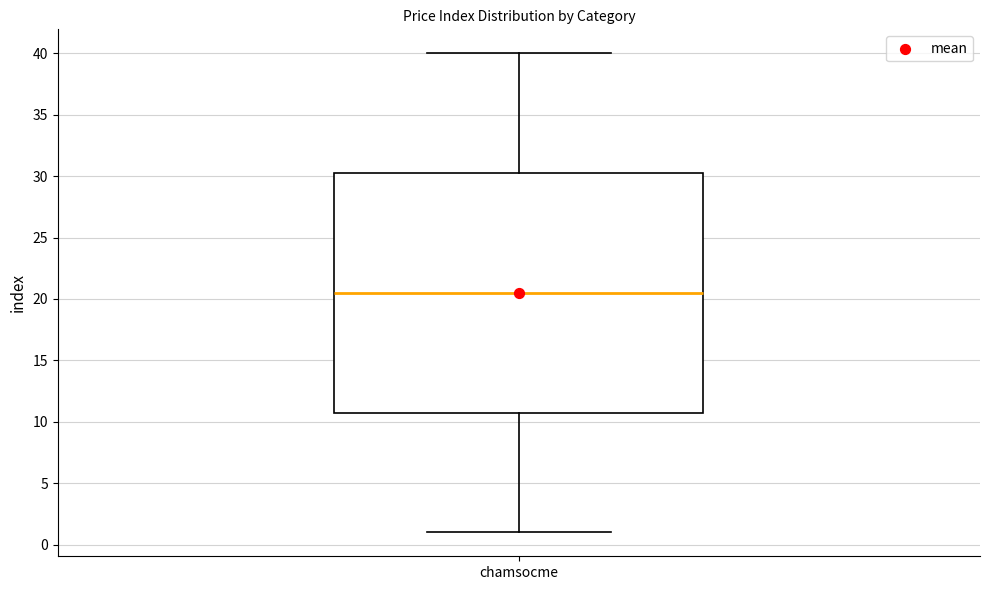

Transcribe this box plot: give where the median line is, the range the box spans, and where the two whiskers end, as read against the y-axis. The values are not printed on the chart, so give them approximately, as read against the axis.

median 20.5, box 11.0 to 30.5, whiskers 1.0 to 40.0